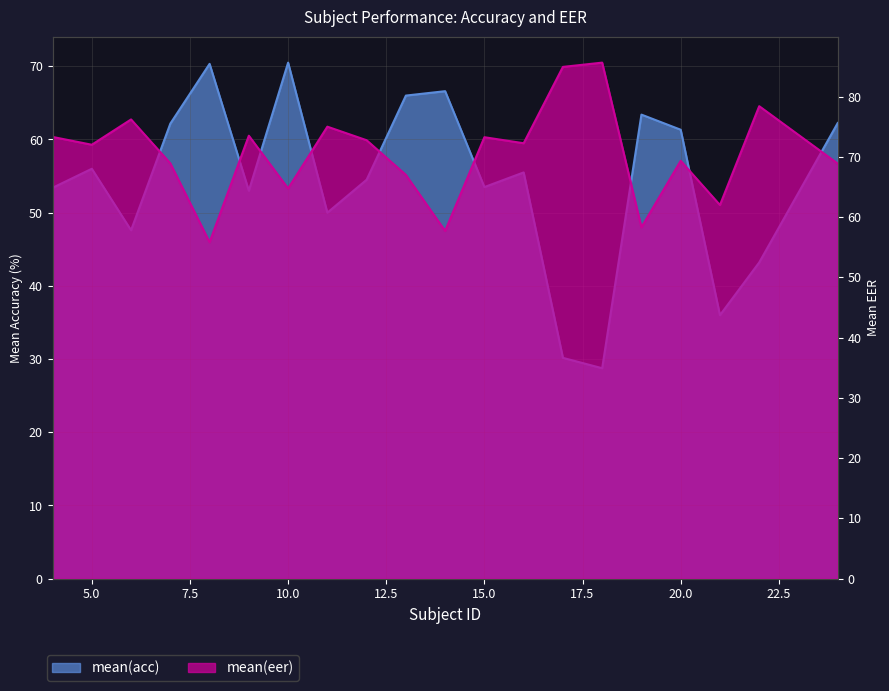

How many data points in mean(eer) are less than 72?

9